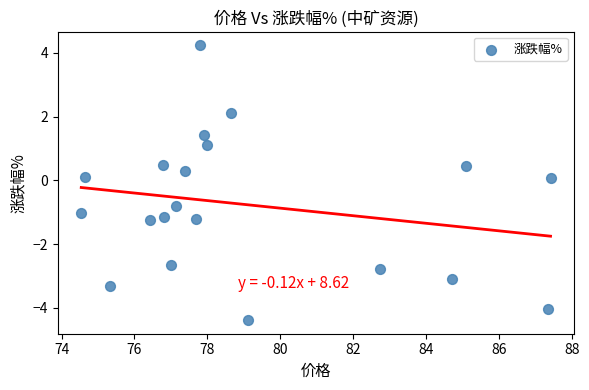

What is the range of X values (max minus min)?

12.9